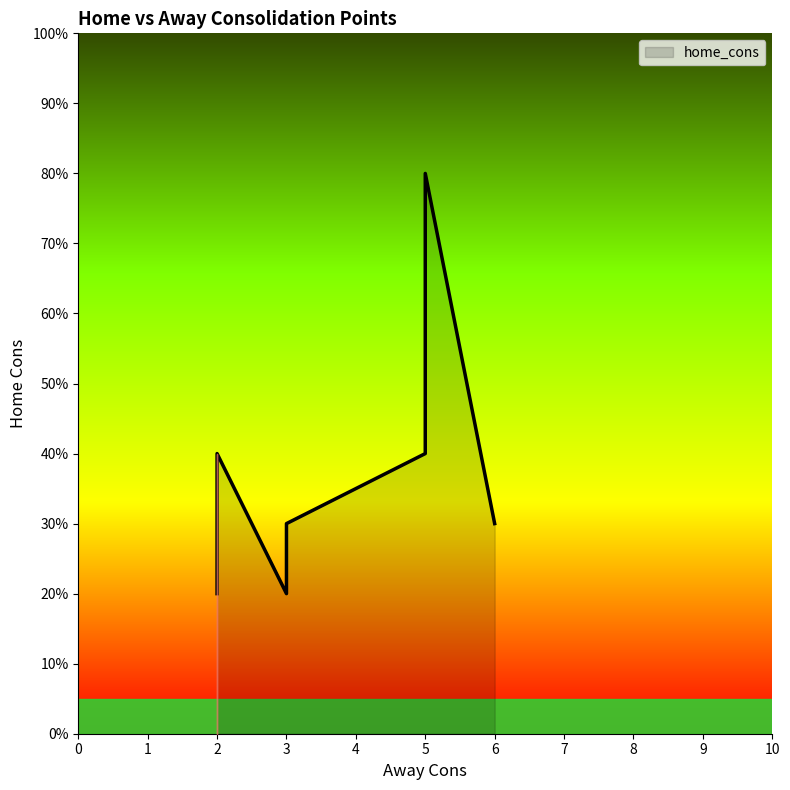

How many lines are shown in the chart?

1